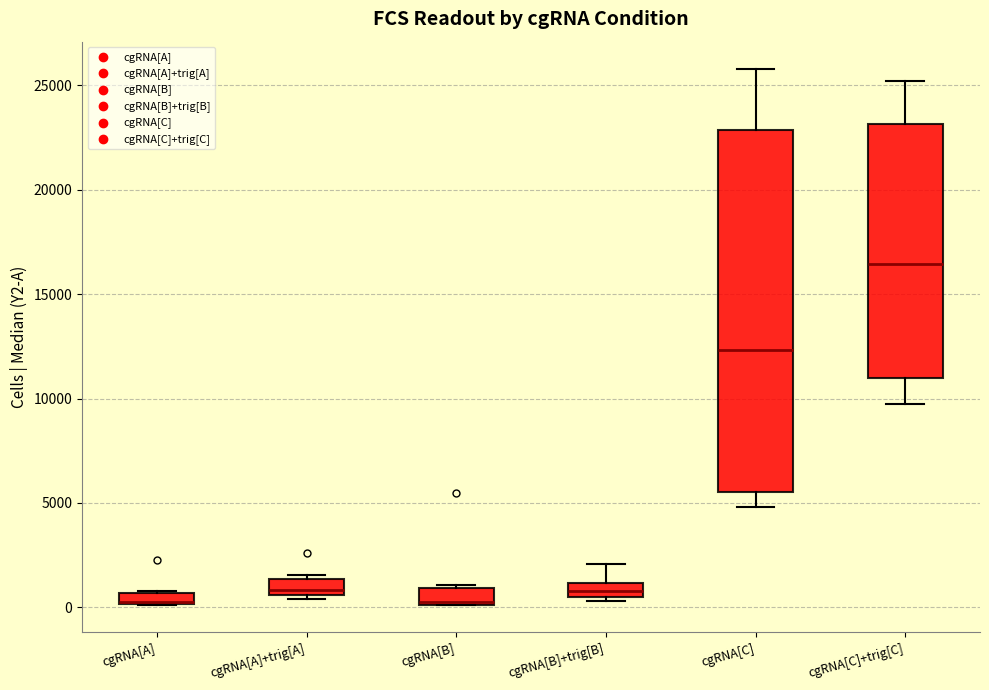

Comparing the boxes themselves (not the whiskers), which one is the tallest?

cgRNA[C]